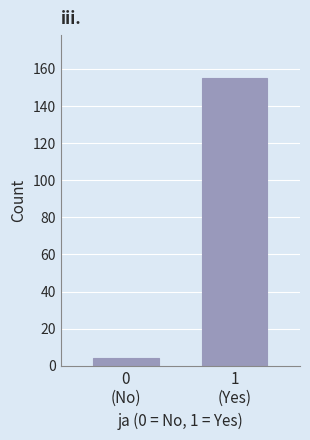

Reading left to right, what are all the values shown in this chart?

4	155